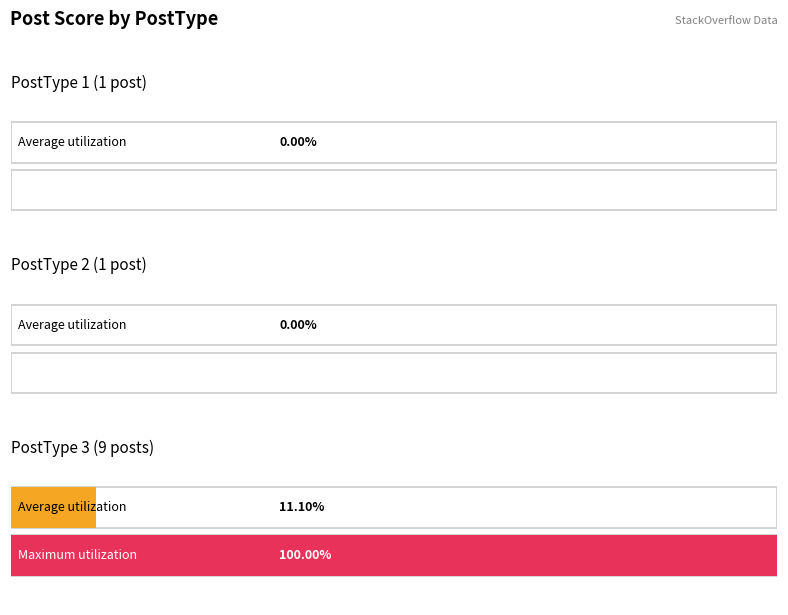

What is the difference between the maximum and minimum values in the Maximum Score series?

1.0